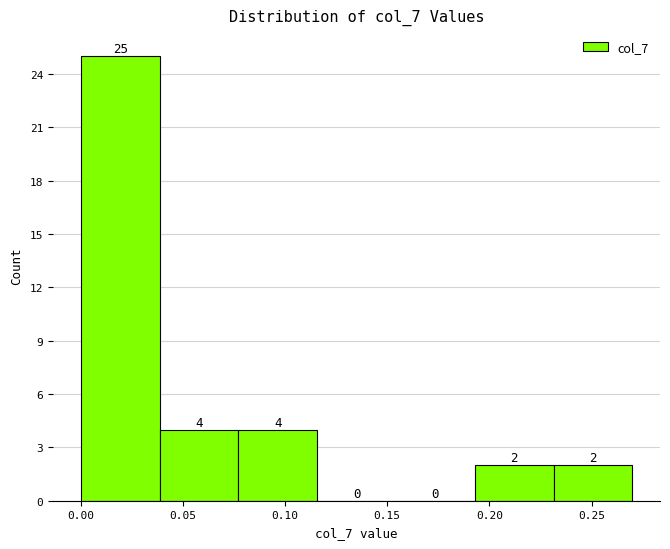

Over which range of the x-axis is the bar tallest?

0.000 to 0.040